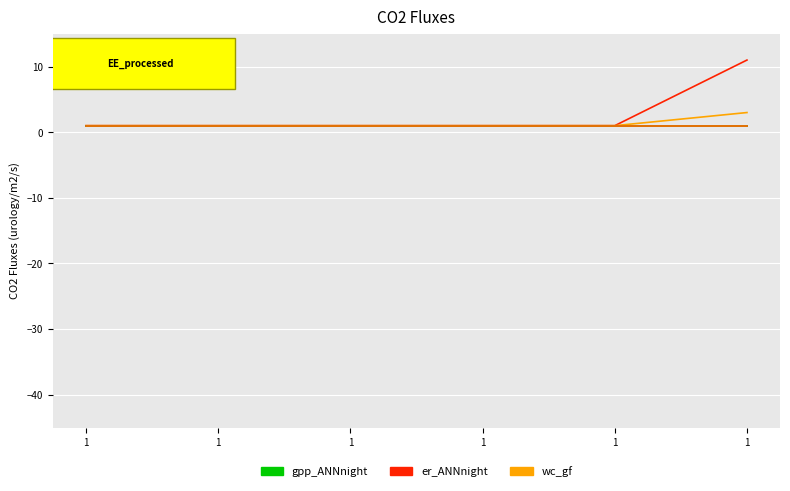

Which label corresponds to the smallest value in the chart?

1